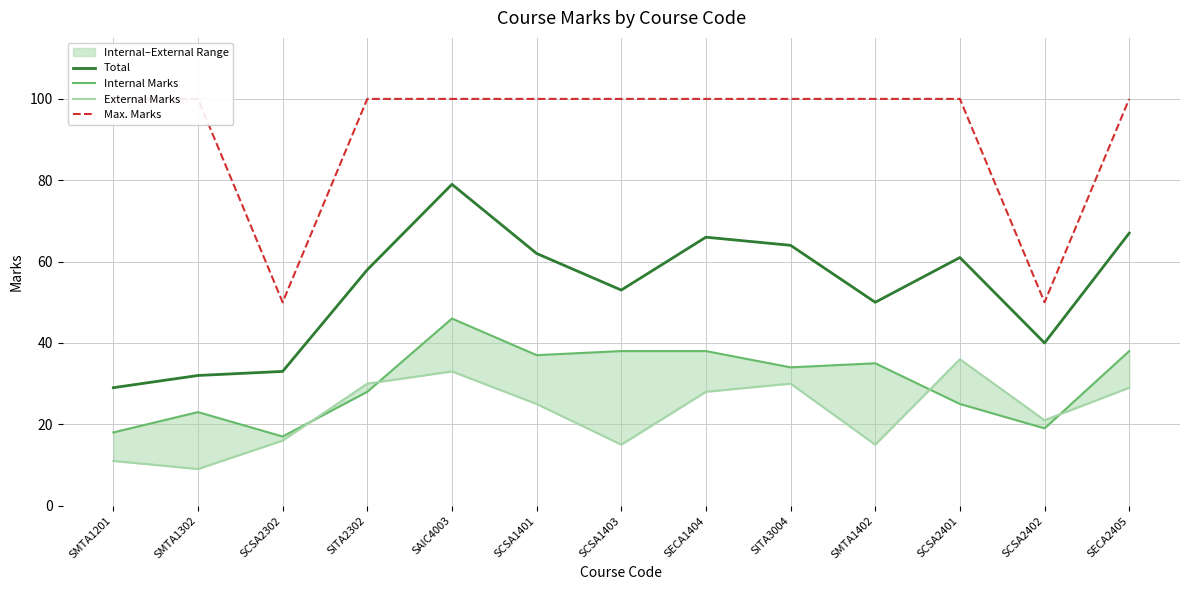

What is the label of the 13th point from the left?

SECA2405